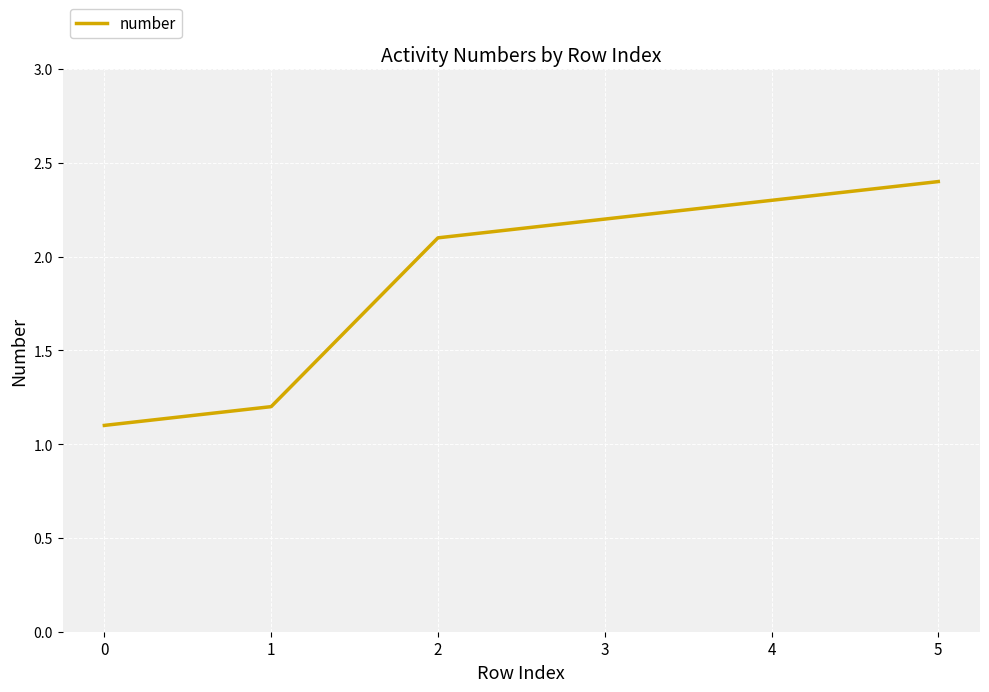

Reading left to right, extract all data points from this chart.

1.1	1.2	2.1	2.2	2.3	2.4